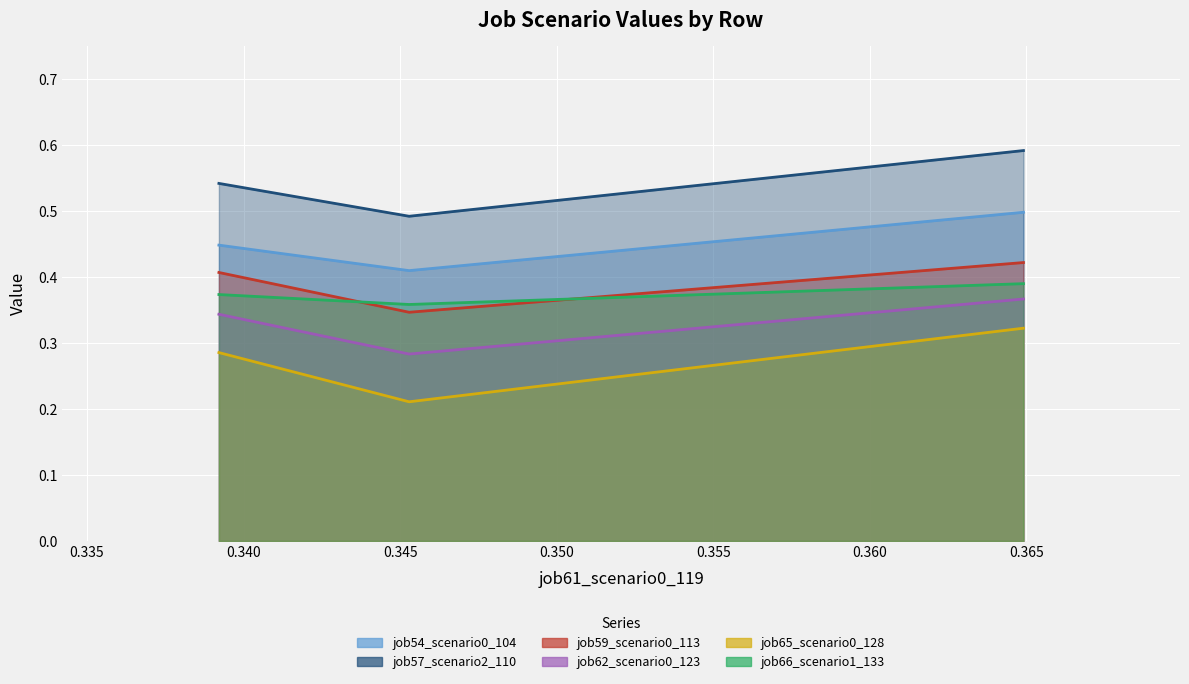

How many categories are shown in the chart?

3